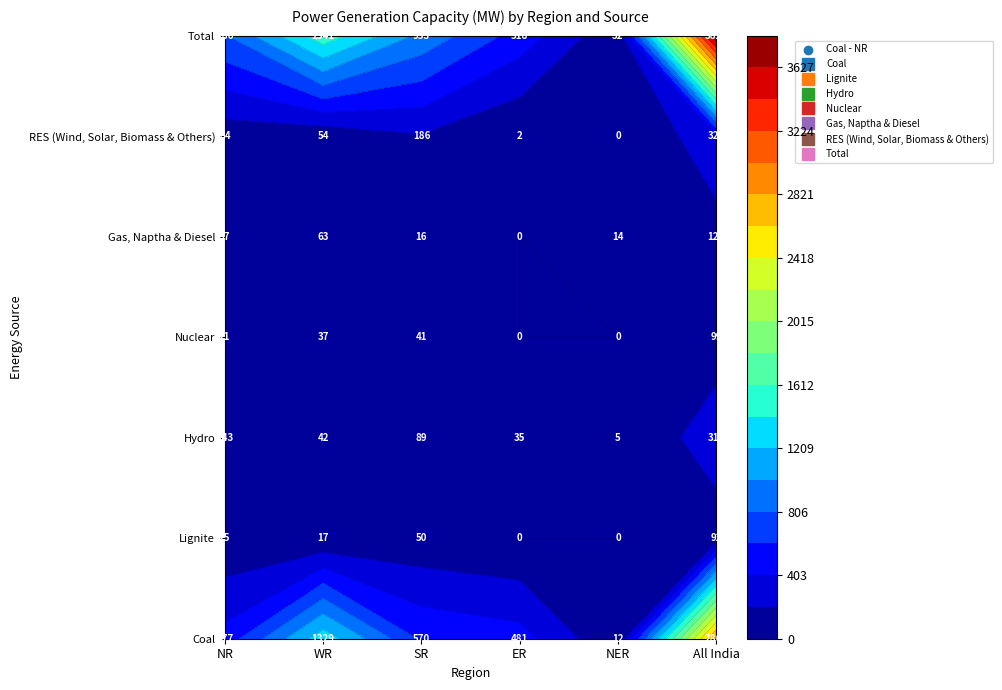

Reading left to right, what are all the values shown in this chart?

Coal: 0=477	1=1329	2=570	3=481	4=12	5=2869
Lignite: 0=25	1=17	2=50	3=0	4=0	5=92
Hydro: 0=143	1=42	2=89	3=35	4=5	5=314
Nuclear: 0=21	1=37	2=41	3=0	4=0	5=99
Gas, Naptha & Diesel: 0=37	1=63	2=16	3=0	4=14	5=129
RES (Wind, Solar, Biomass & Others): 0=84	1=54	2=186	3=2	4=0	5=326
Total: 0=786	1=1541	2=953	3=518	4=32	5=3829